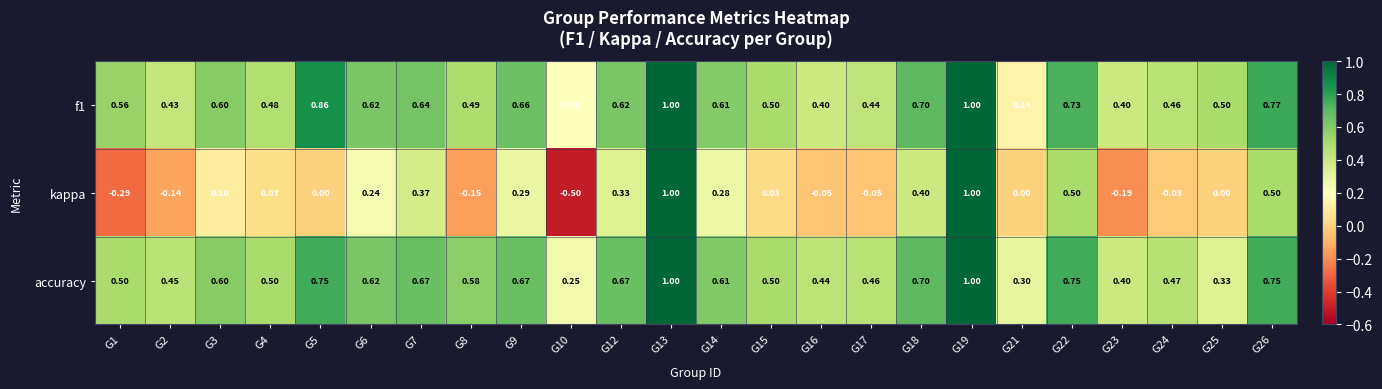

Which series has the widest spread of values?

kappa